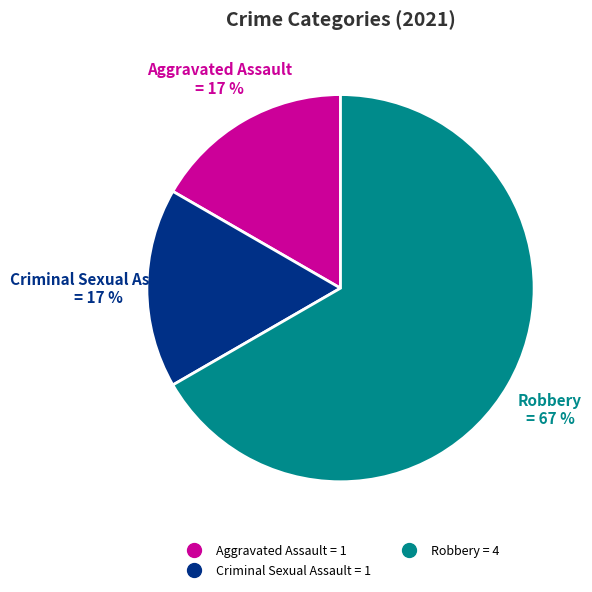

To the nearest percent, what is the difference between the largest and smallest slice percentages?

50%